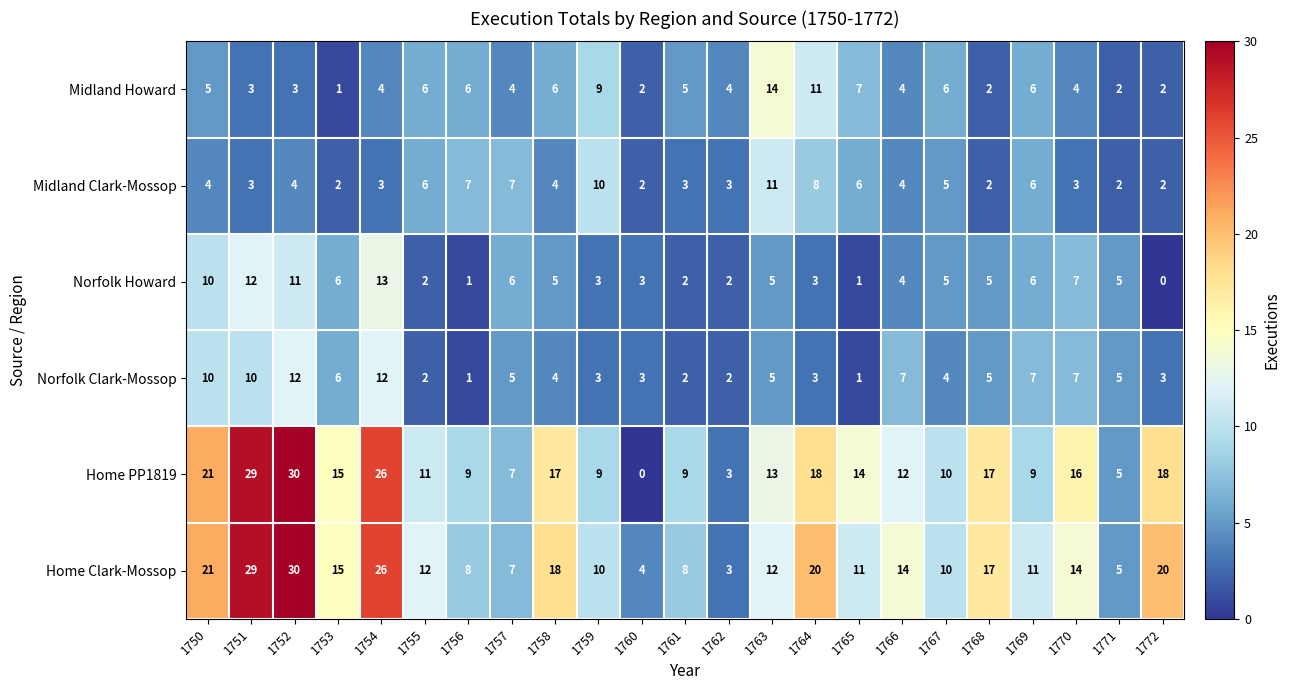

What is the sum of the Norfolk Clark-Mossop values at 1755 and 1771?

7